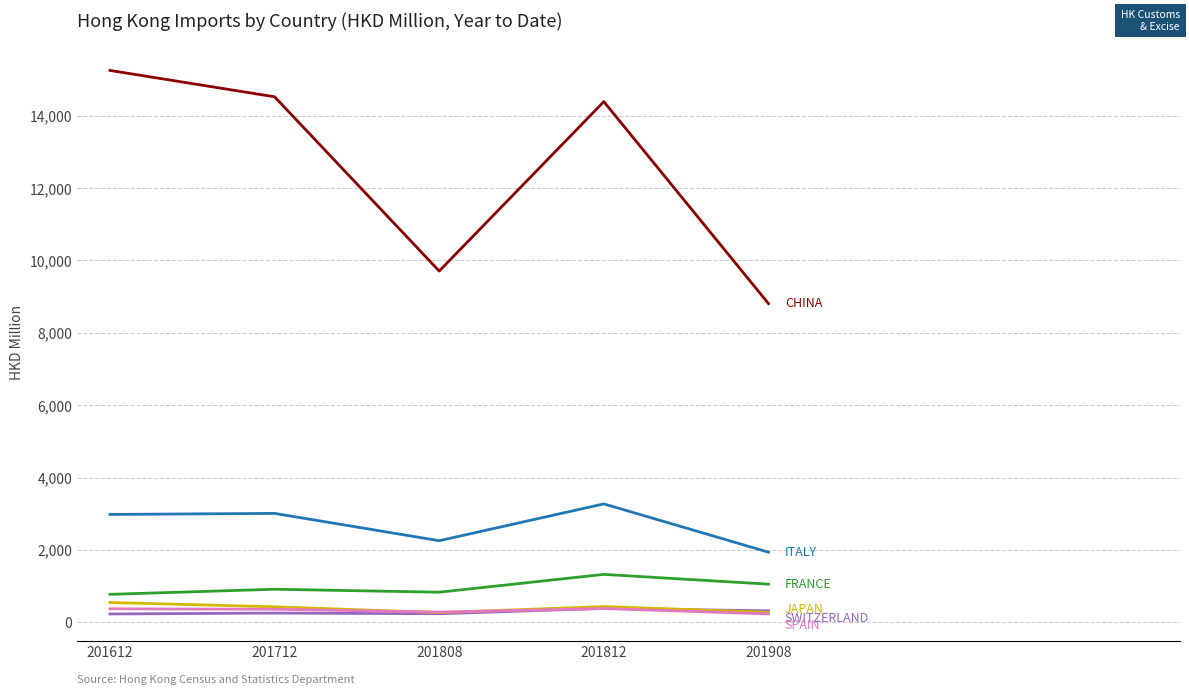

What is the greatest value displayed?

15248.5